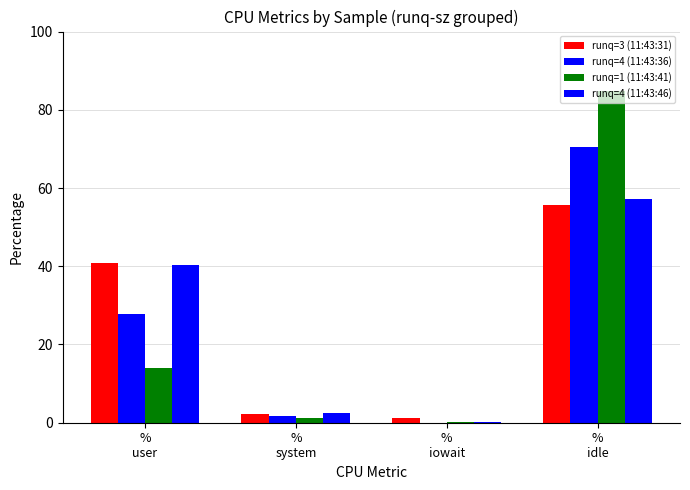

How many groups of bars are there?

4